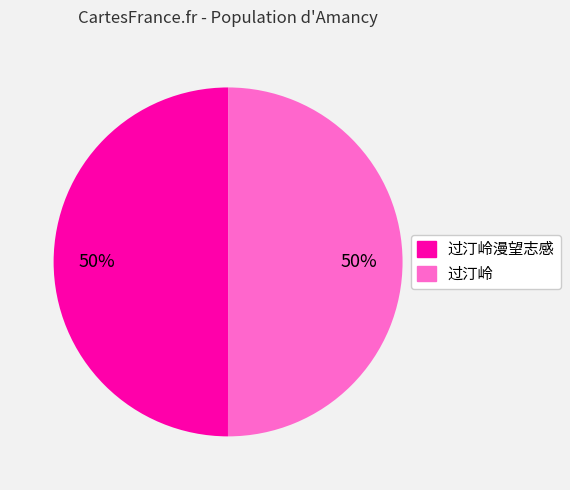

What is the ratio of the value at 过汀岭 to the value at 过汀岭漫望志感?

1.0